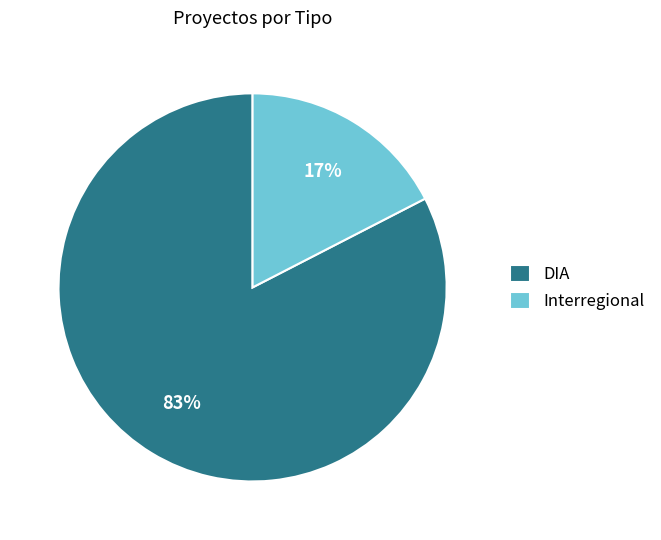

Is there a majority slice in this chart?

Yes